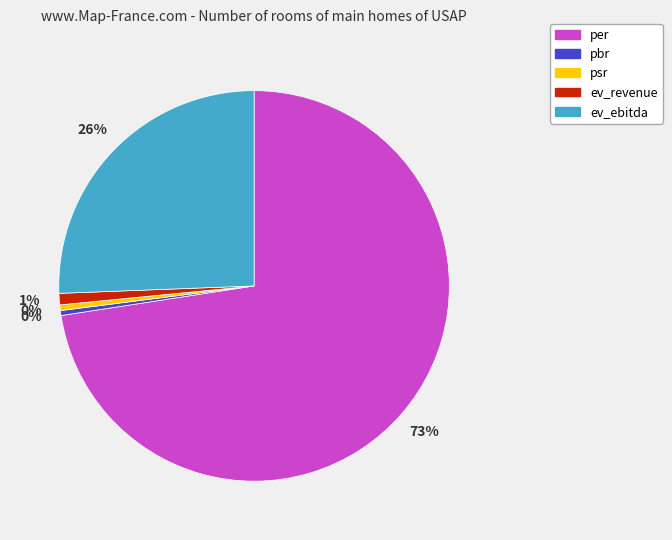

Which category has the biggest portion of the pie?

per